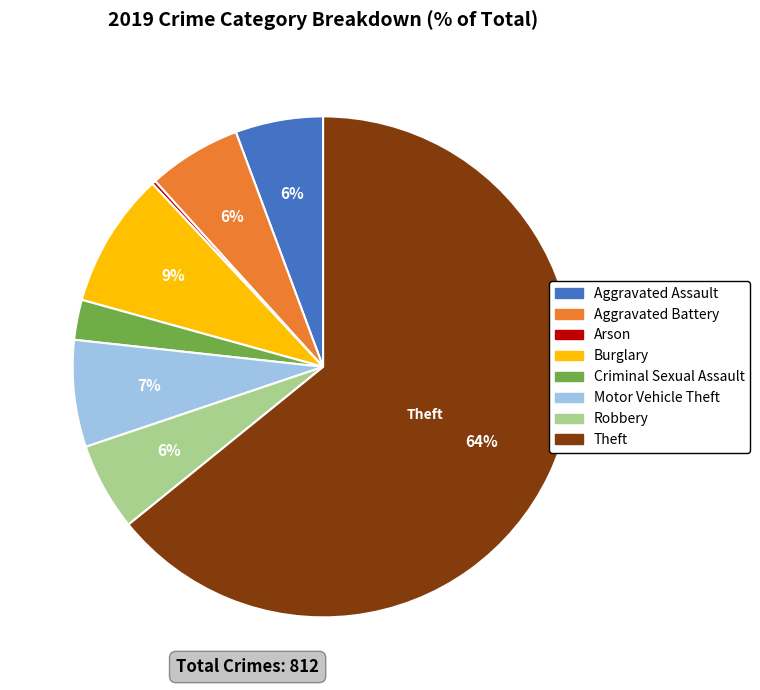

To the nearest percent, what percentage of the pie is Motor Vehicle Theft?

7%